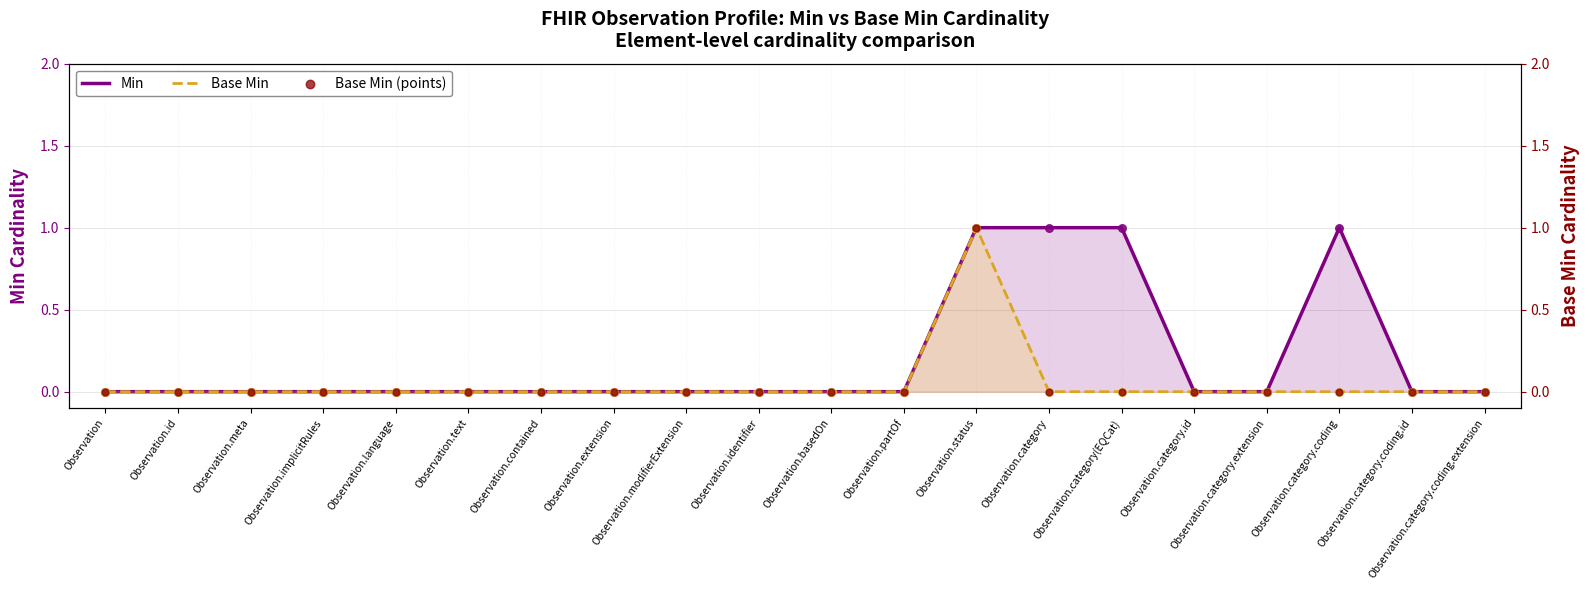

Which series has the largest total across all categories?

Min